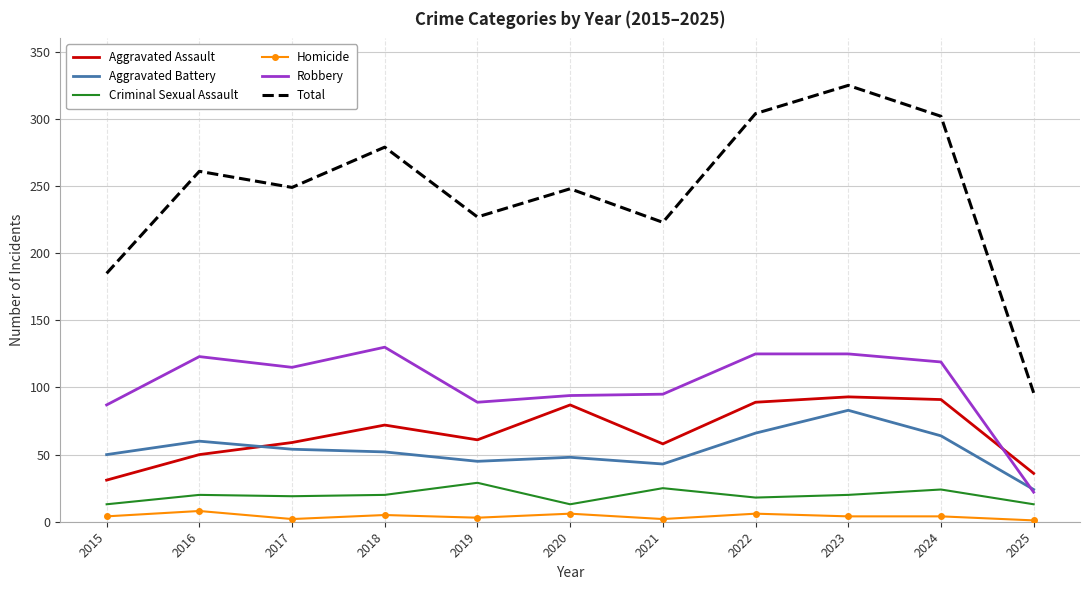

What is the difference between the second highest and second lowest values in the Homicide series?

4